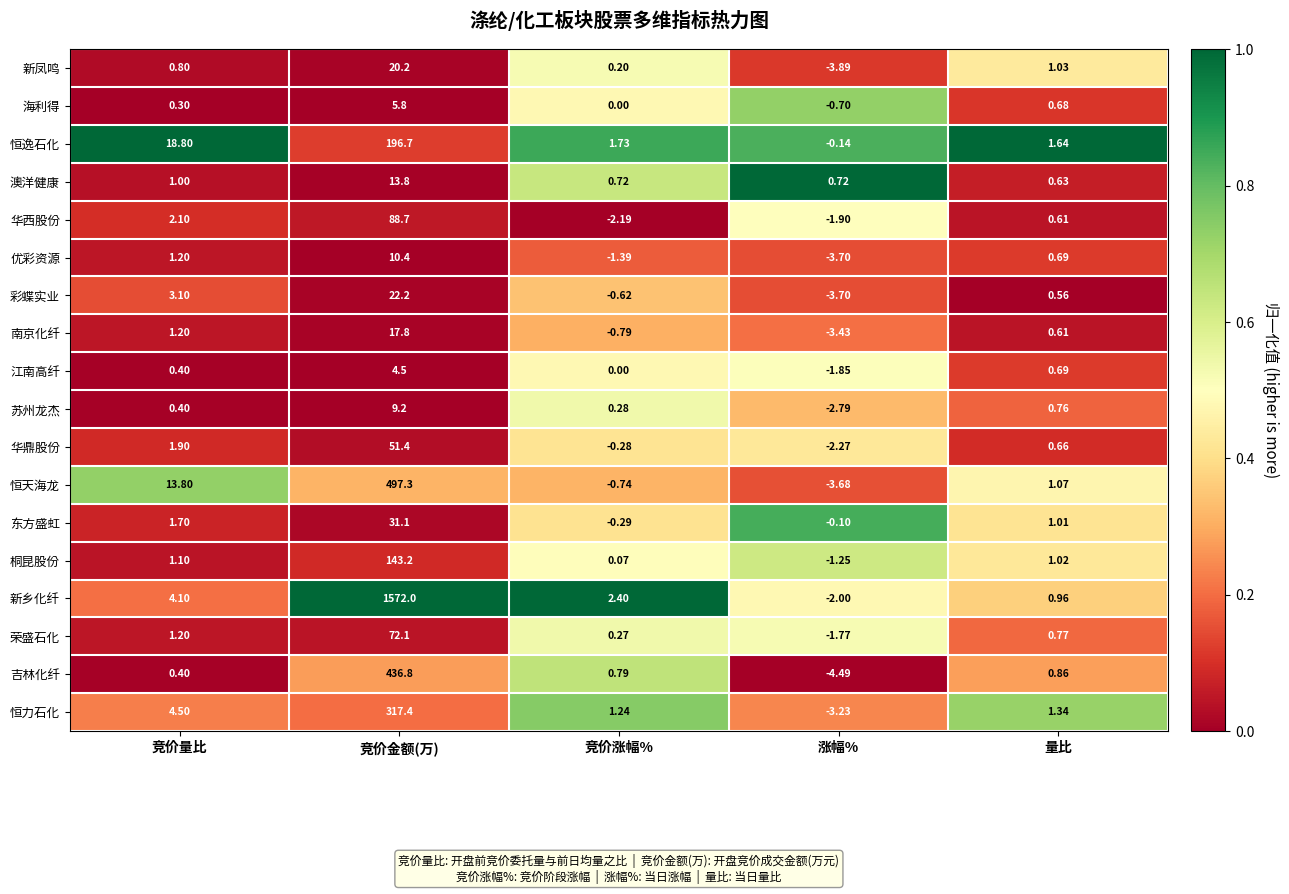

Which series has the largest range (max minus min)?

新乡化纤